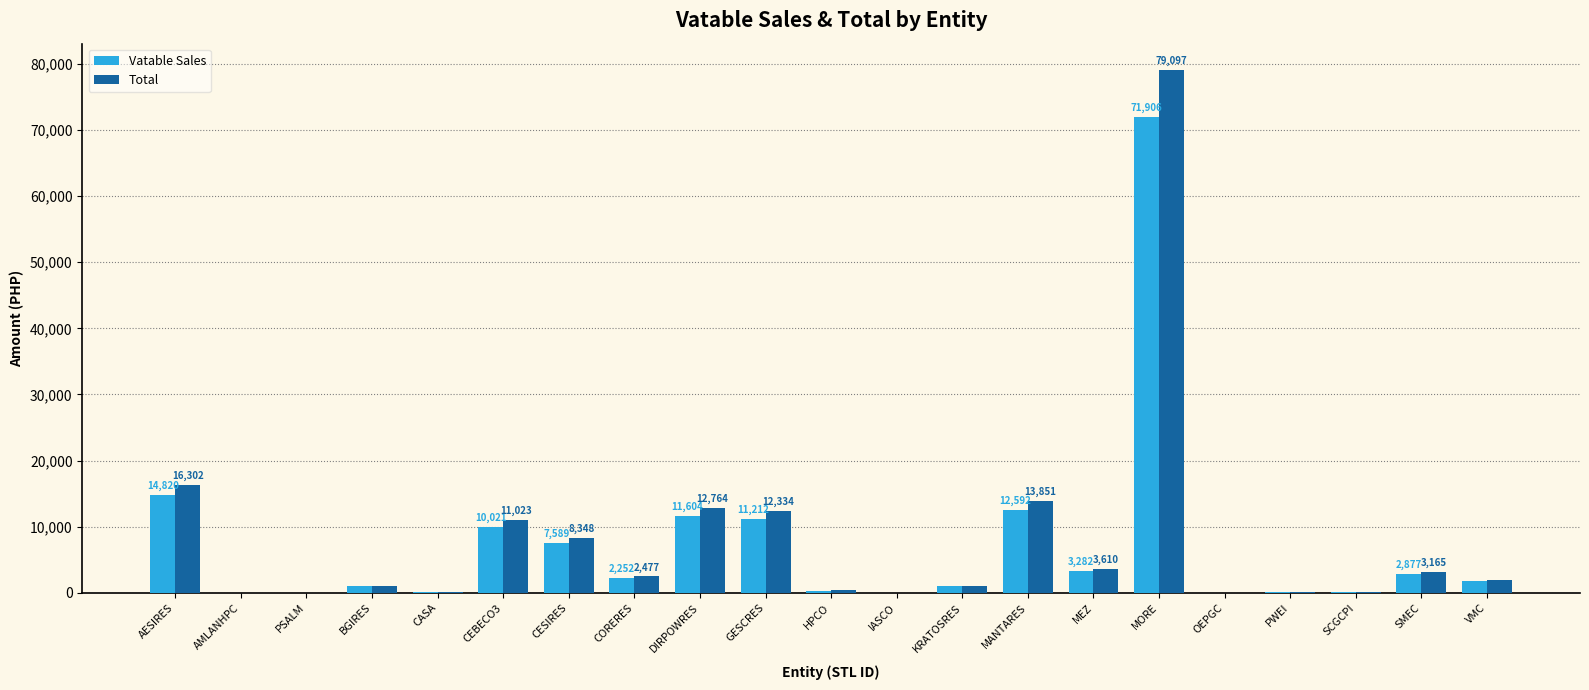

What is the sum of all Vatable Sales values?

152704.0